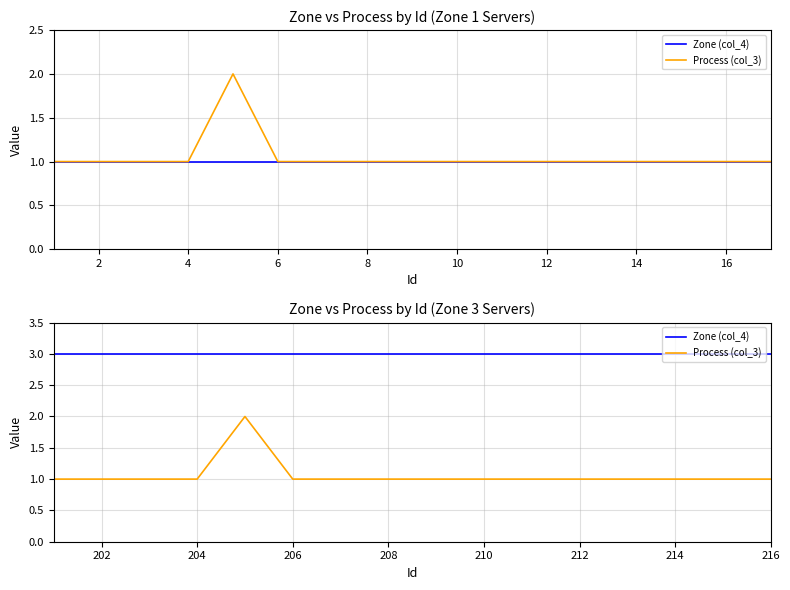

Between 206 and 208, which is larger?

206